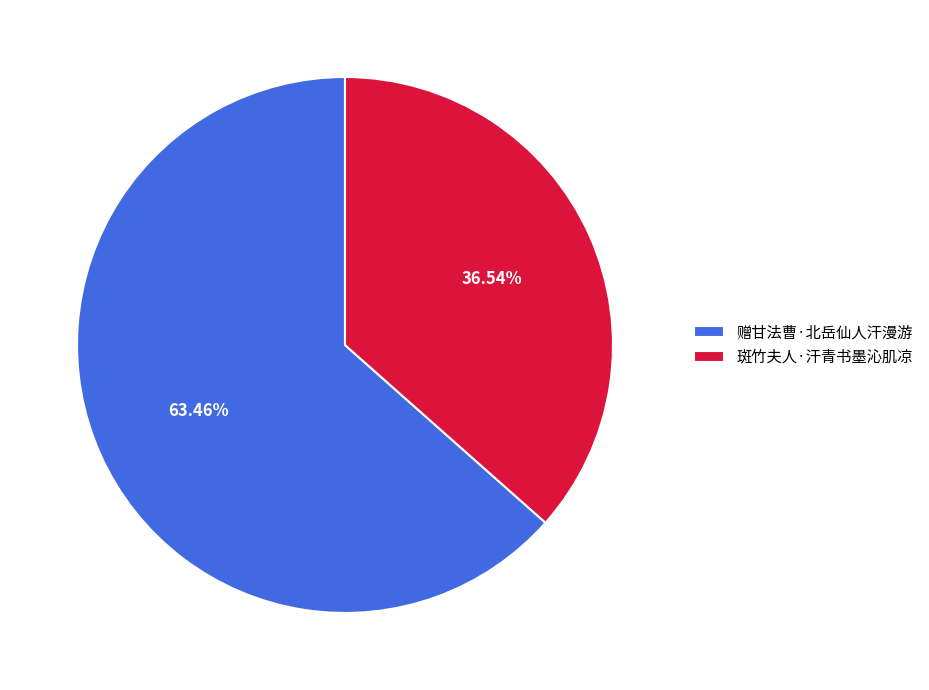

To the nearest percent, what percentage of the pie is 赠甘法曹·北岳仙人汗漫游?

63%